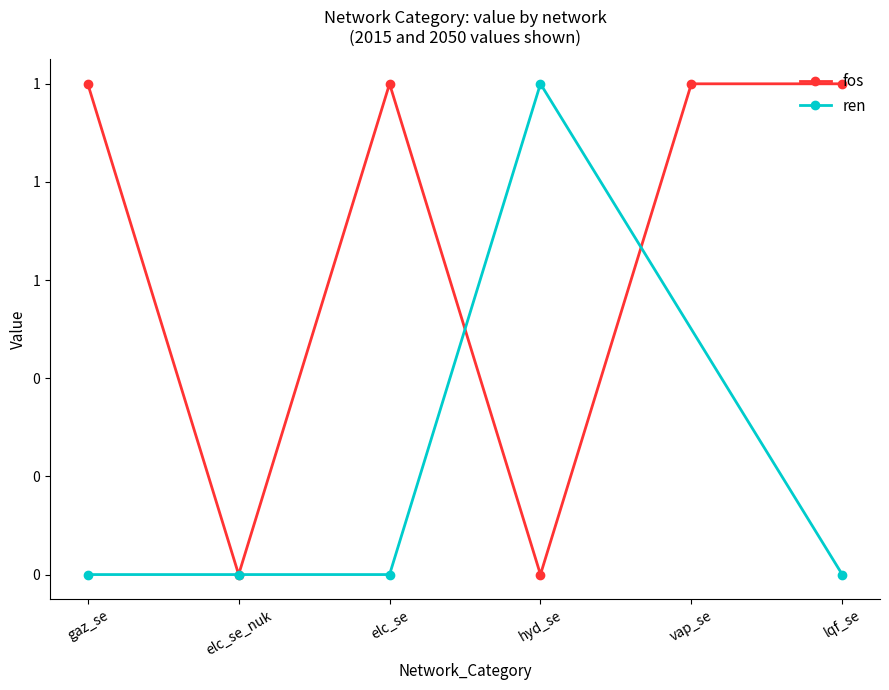

Which series has the largest total across all categories?

fos